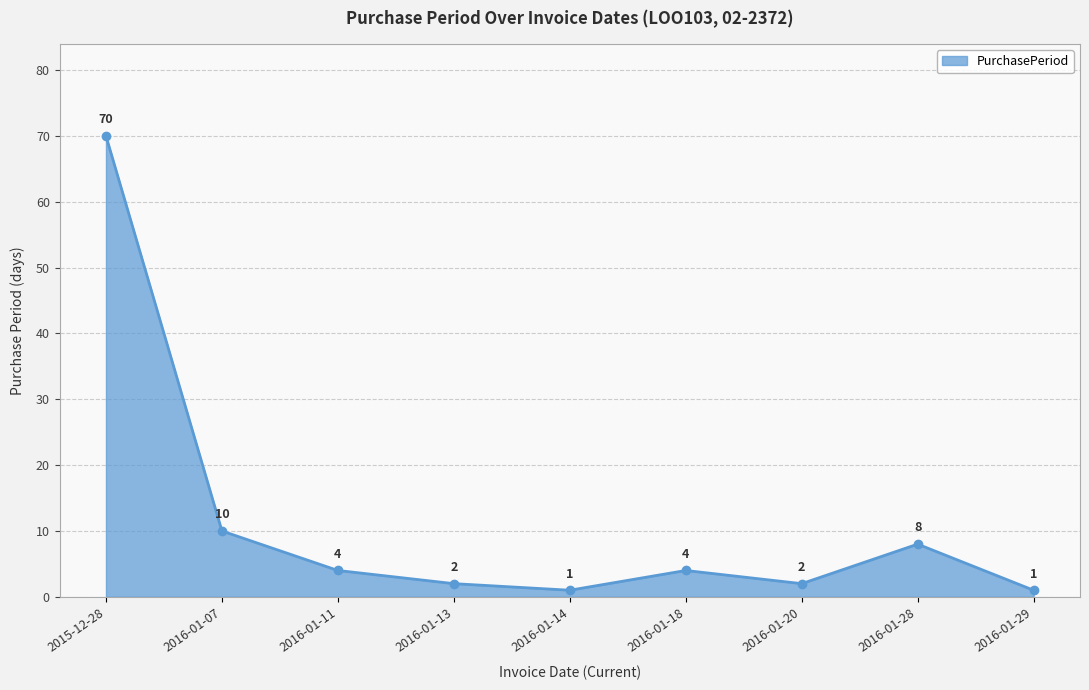

Where is the data nearest to the value 35?

2016-01-07